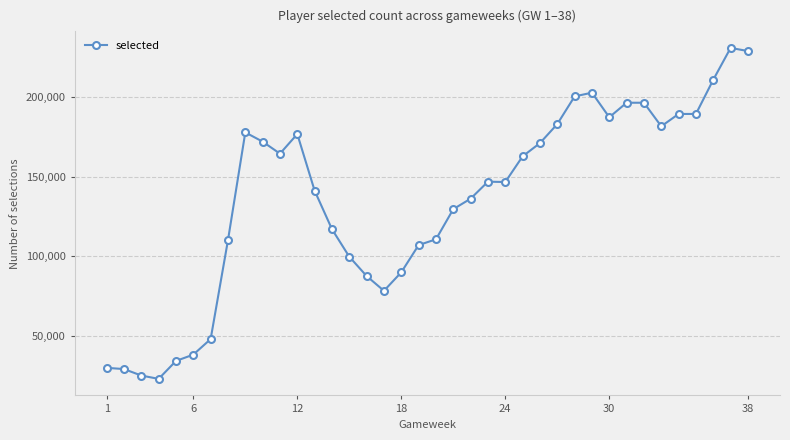

What is the value of the 6th point from the left?

38260